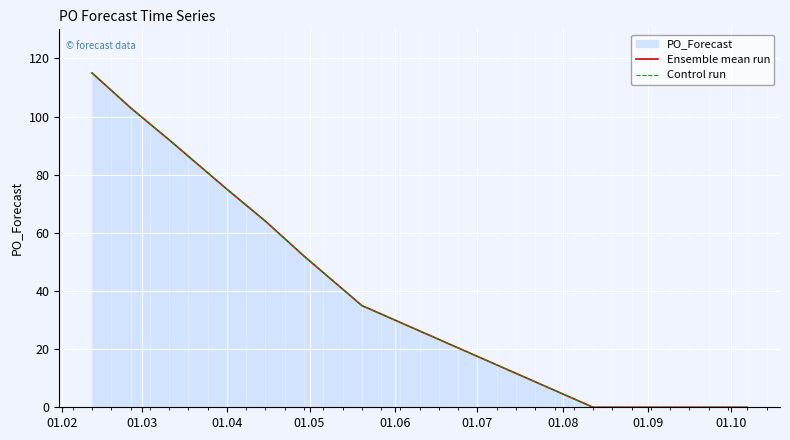

Which series has the largest range (max minus min)?

Ensemble mean run